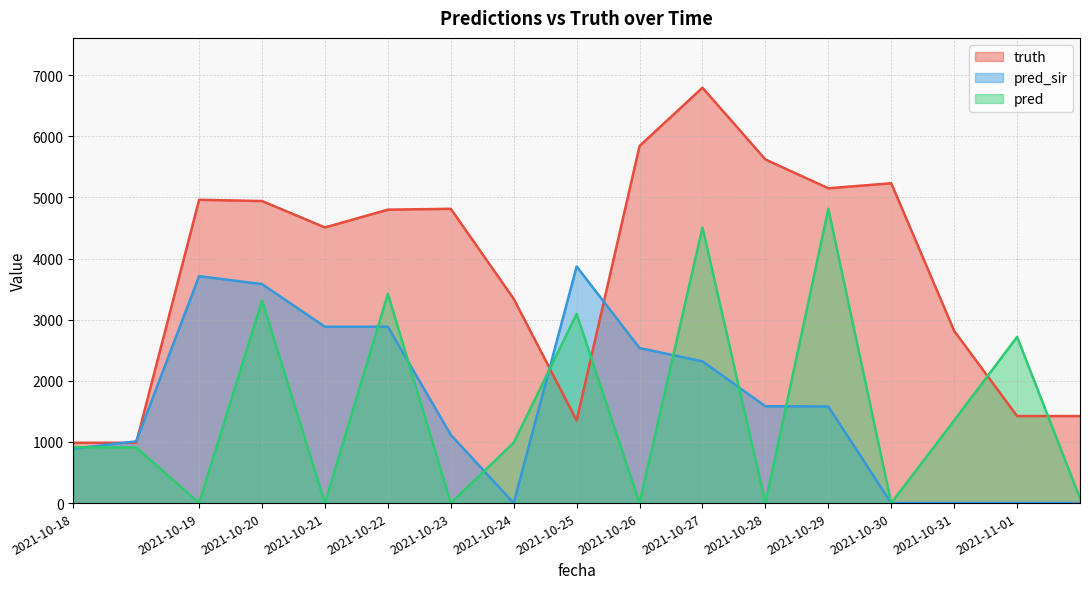

Between 2021-10-20 and 2021-10-22, which series saw the biggest shift?

pred_sir